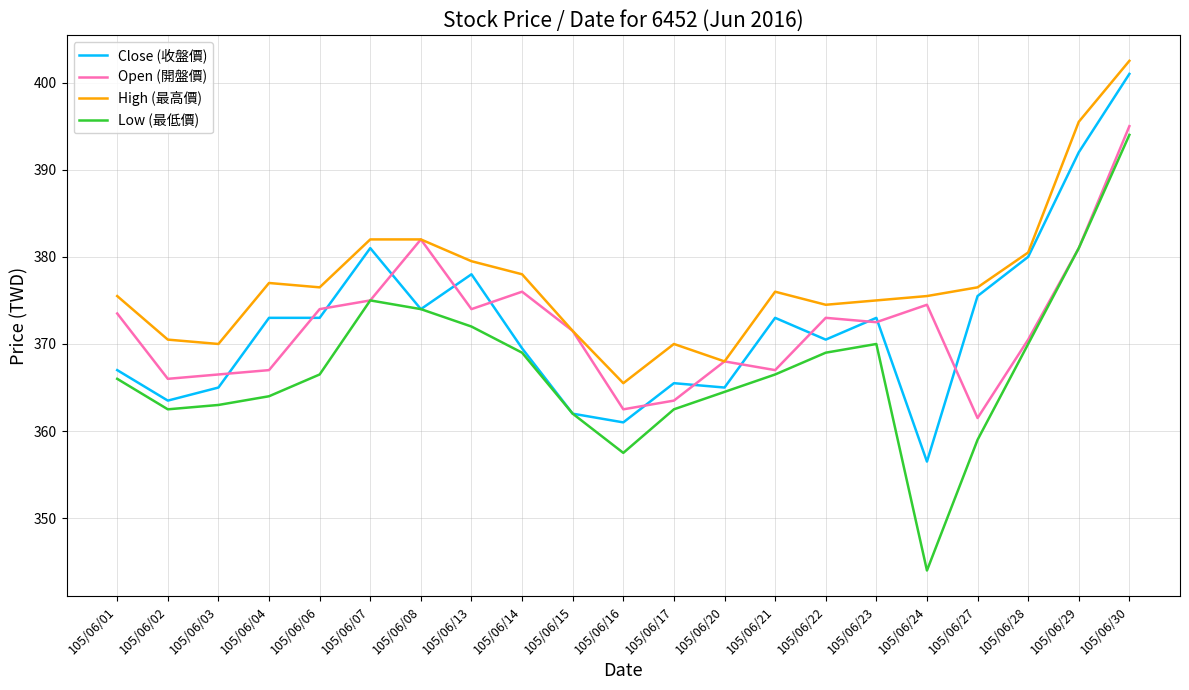

What are all the series names shown in the legend?

Close (收盤價), Open (開盤價), High (最高價), Low (最低價)